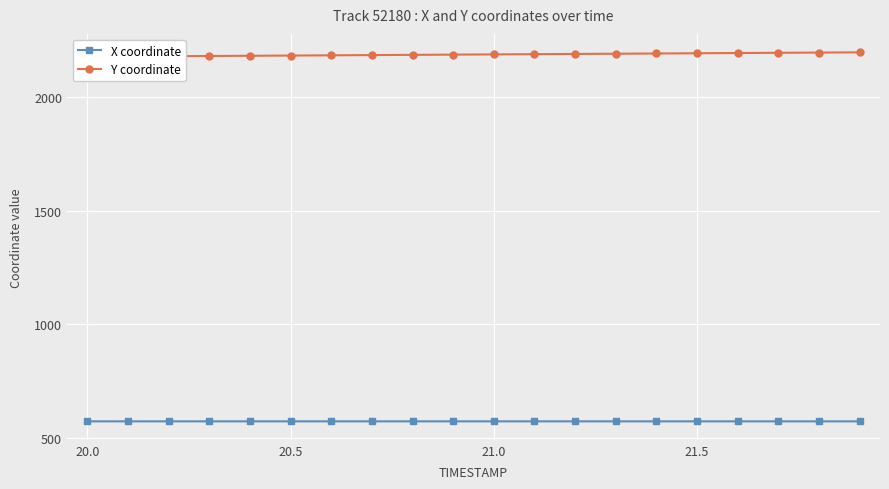

What are all the series names shown in the legend?

X coordinate, Y coordinate